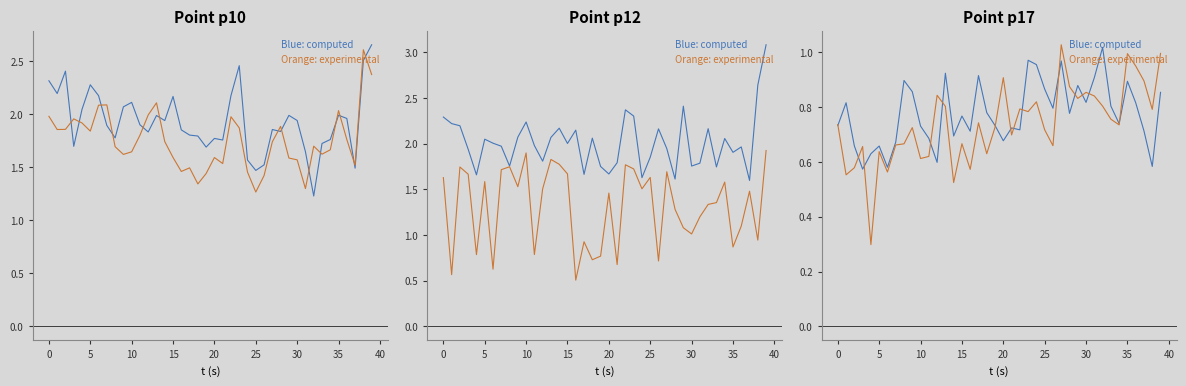

In Orange: experimental, how many points are higher than both neighbors (excluding endpoints)?

12